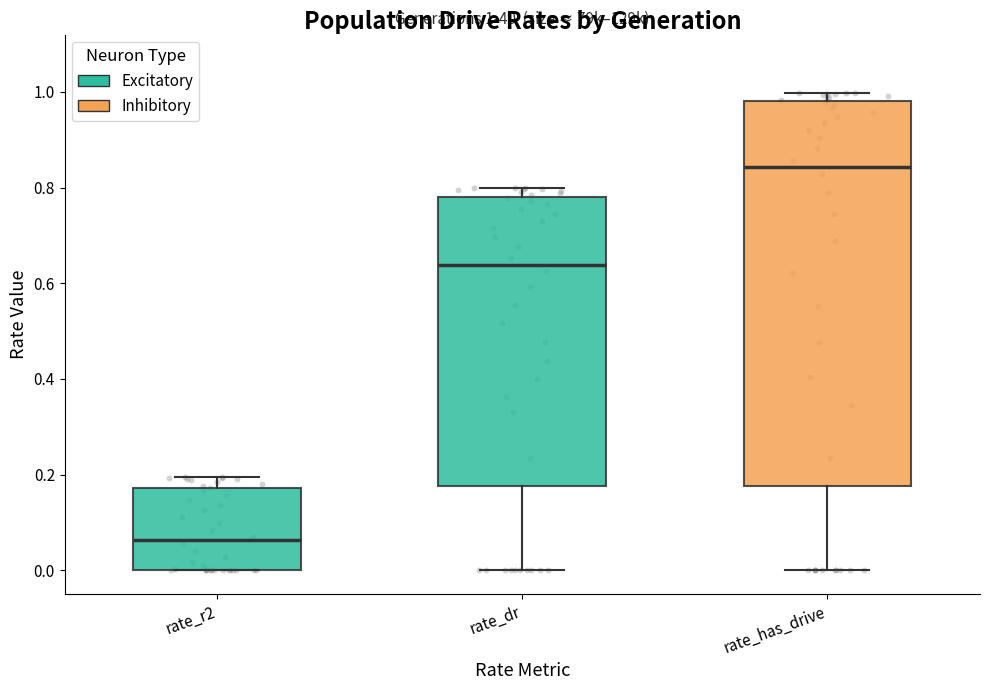

Comparing the boxes themselves (not the whiskers), which one is the tallest?

rate_has_drive